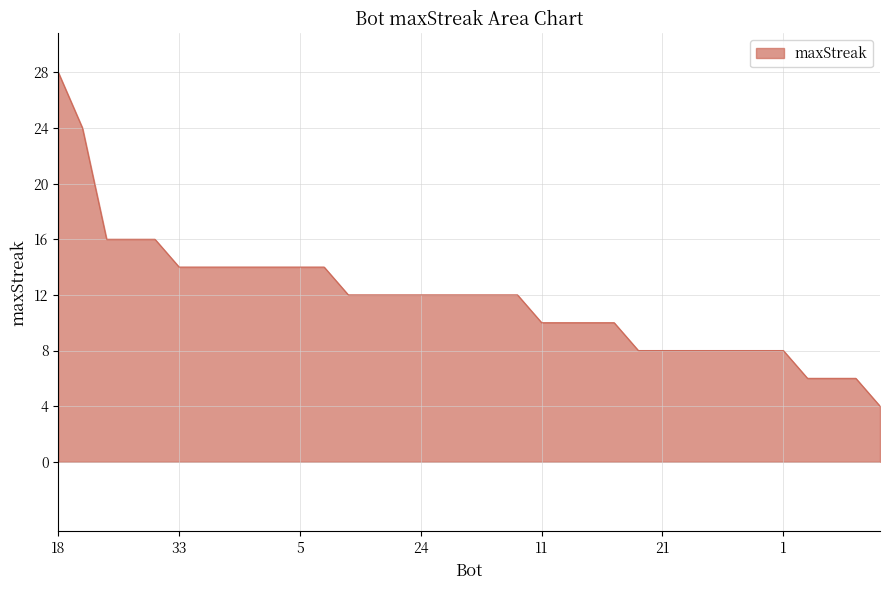

What is the greatest value displayed?

28